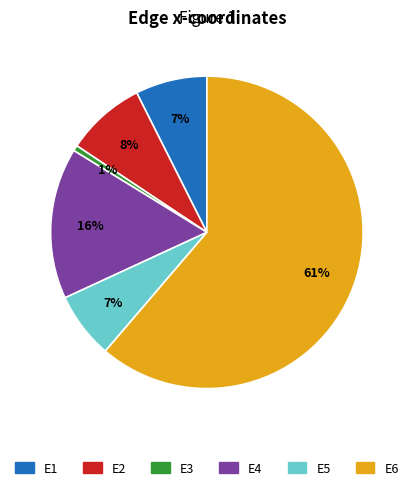

To the nearest percent, what is the combined percentage of E4 and E1?

23%